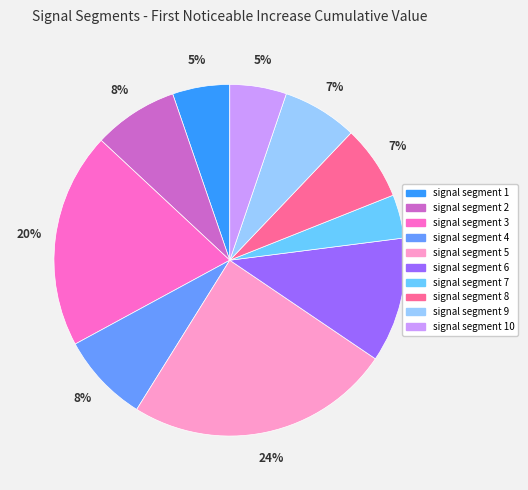

Combined, do signal segment 2 and signal segment 6 account for over 50%?

No